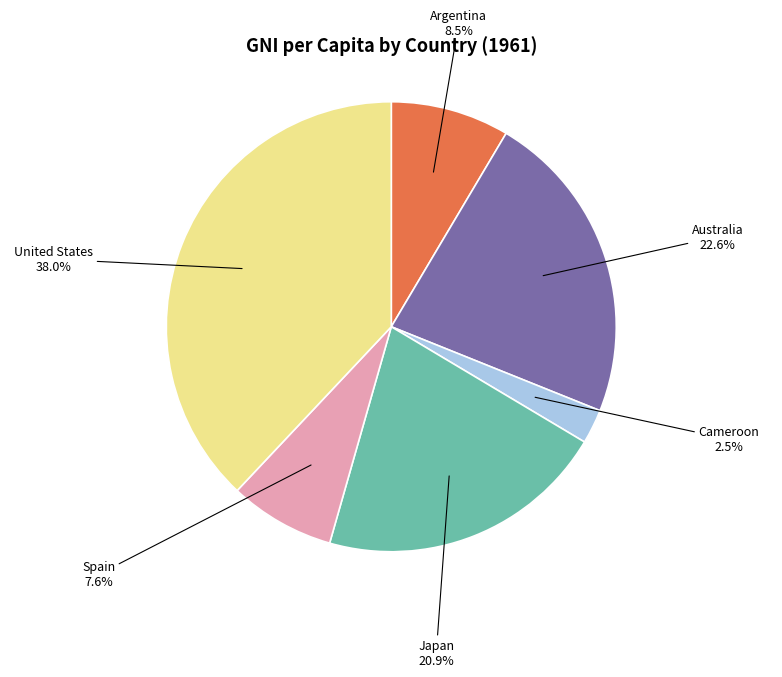

Is there a majority slice in this chart?

No